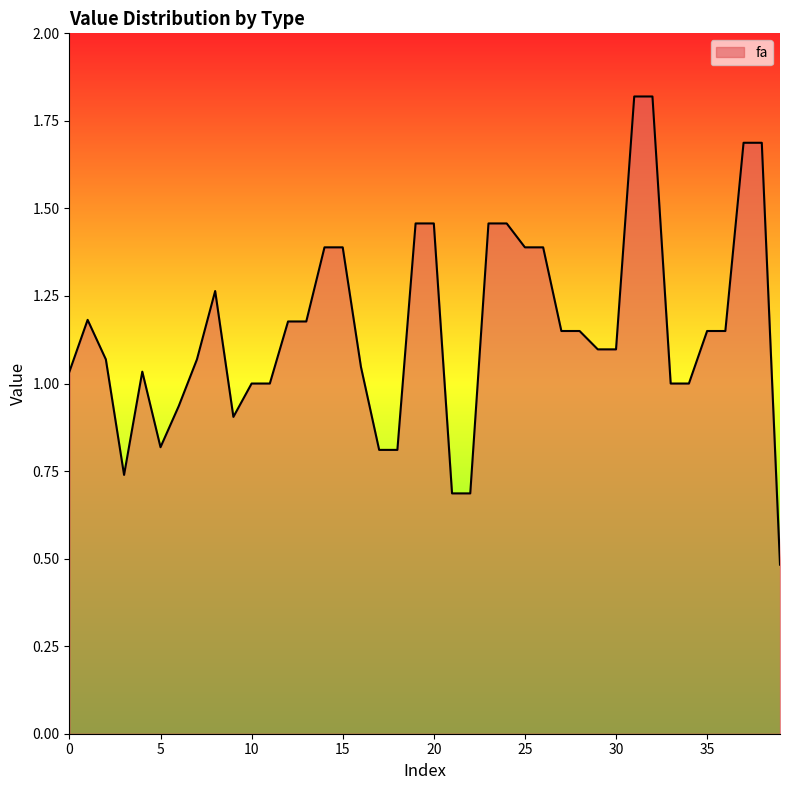

How many series are shown in this chart?

1